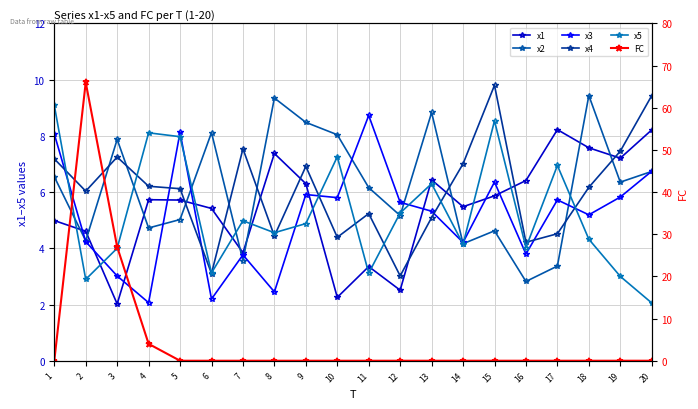

What is the difference between the second highest and minimum values in the FC series?

27.0